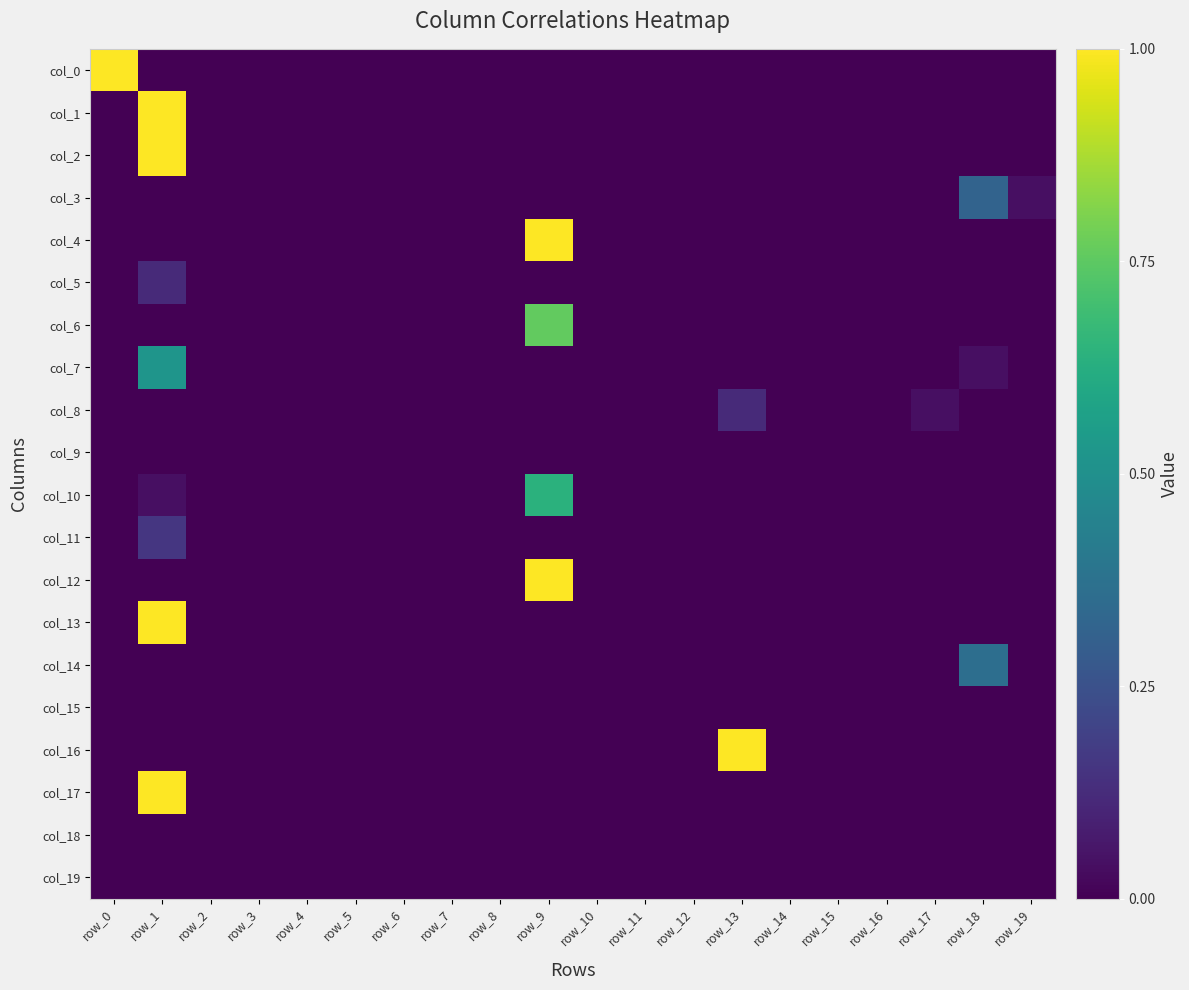

Which label corresponds to the smallest value in the chart?

row_1